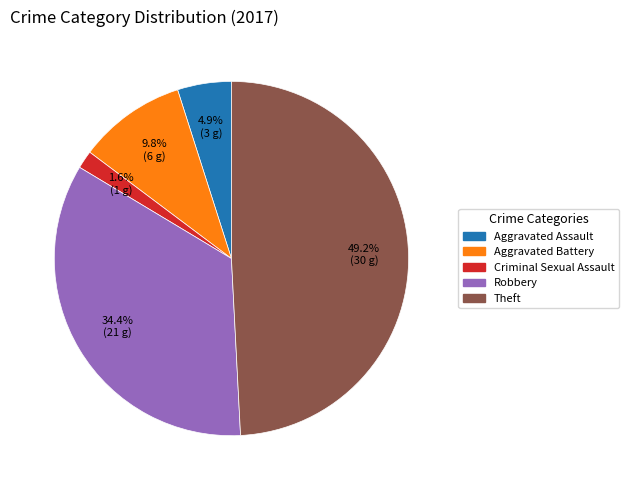

To the nearest percent, what is the average slice percentage?

20%